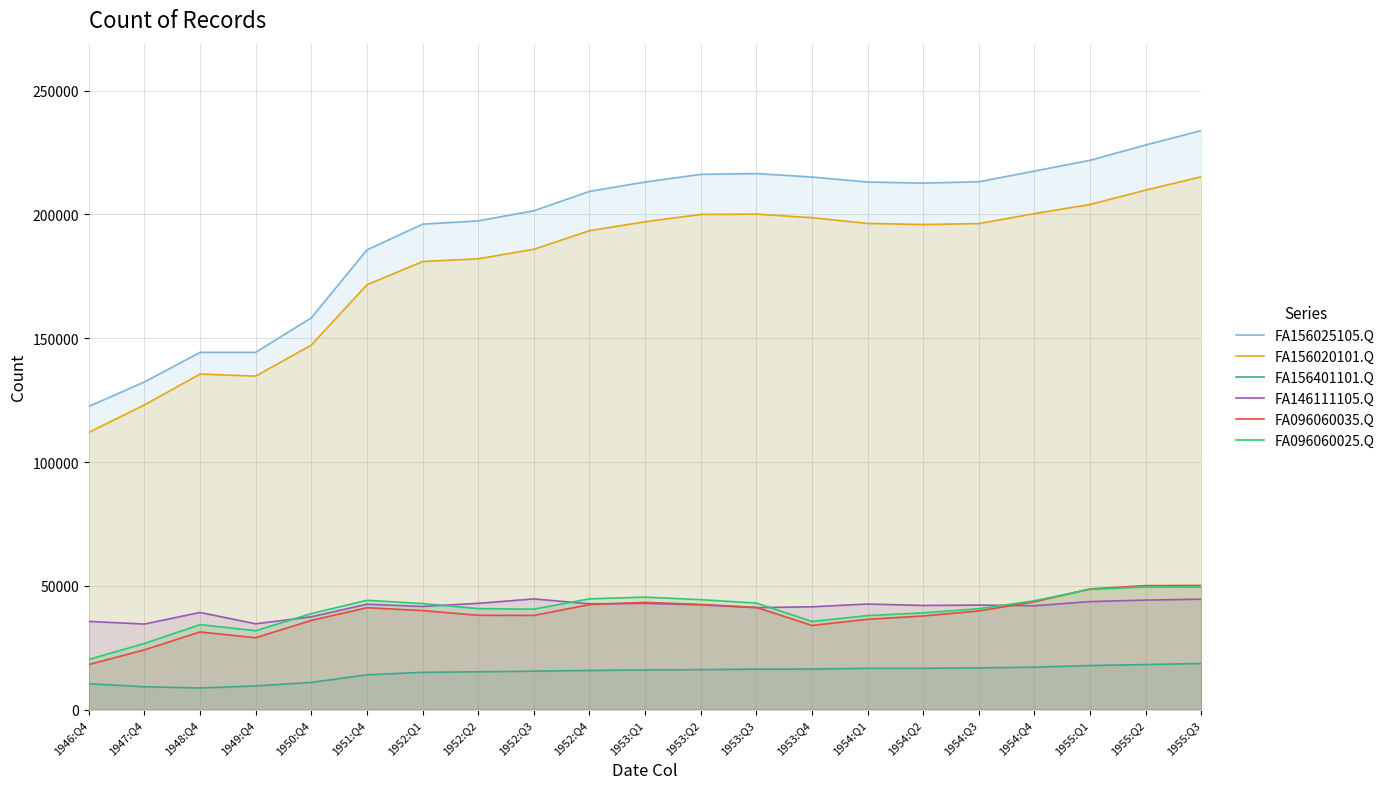

What is the difference between the maximum and minimum values in the FA146111105.Q series?

10167